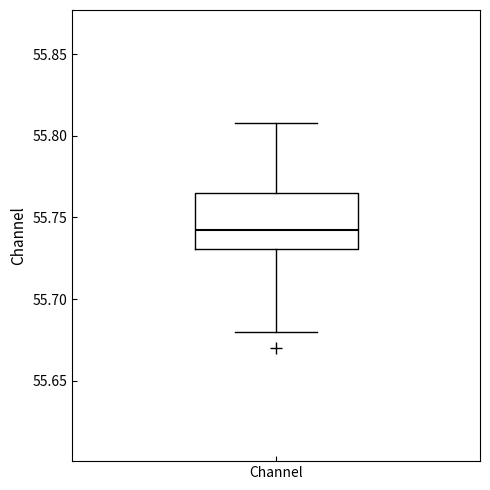

Read this box plot against the y-axis: the position of the median line, the range covered by the box, and the ends of both whiskers. The values are not printed on the chart, so give them approximately, as read against the axis.

median 55.740, box 55.730 to 55.765, whiskers 55.680 to 55.810